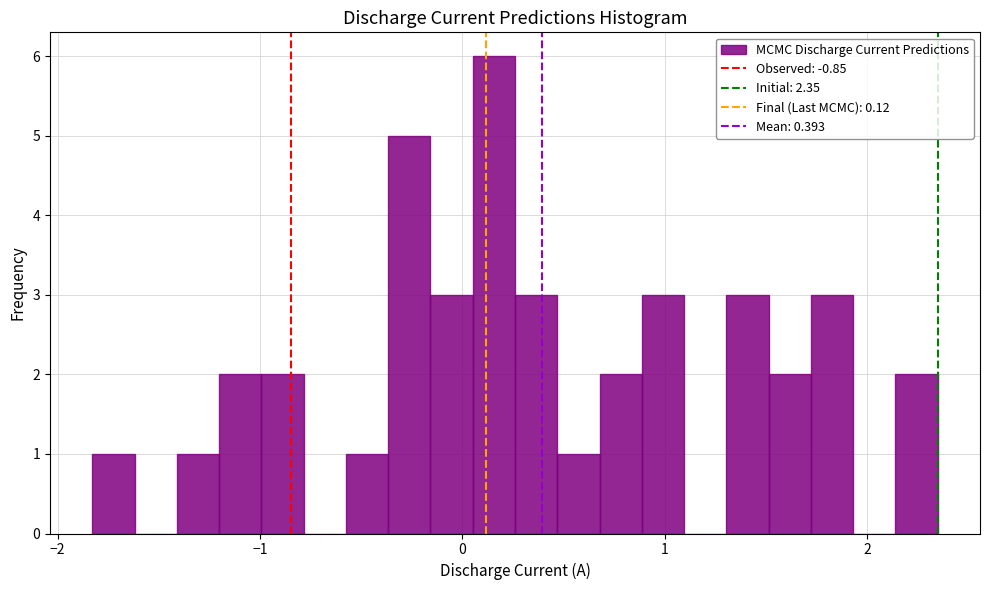

Around what value on the x-axis is the tallest bar? Give the approximate position of its centre, as read against the axis.

0.2